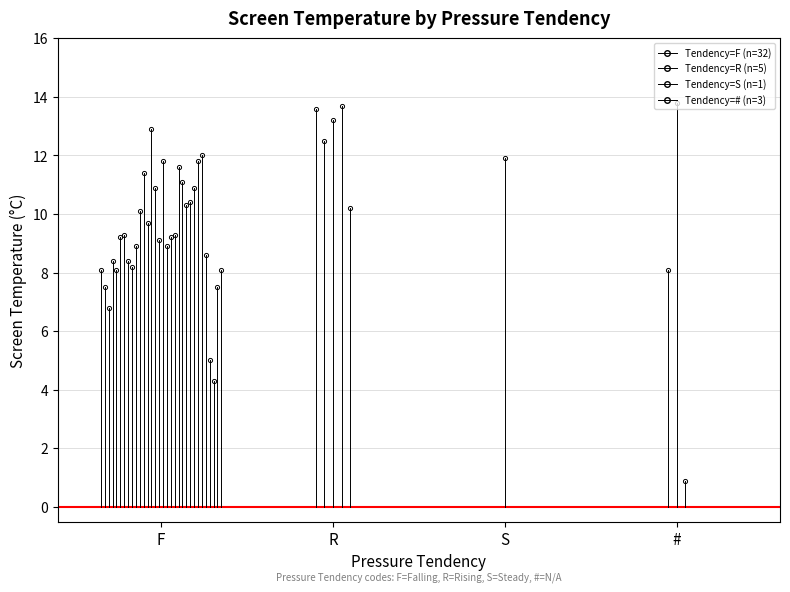

True or false: R has a value of 13.6 at R.

True